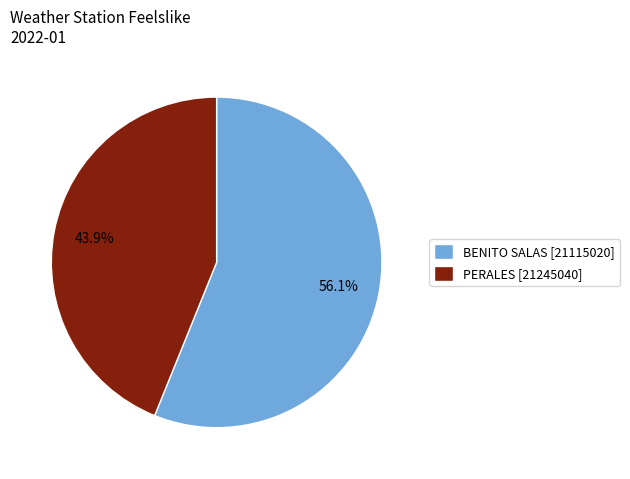

What is the ratio of the value at PERALES [21245040] to the value at BENITO SALAS [21115020]?

0.8